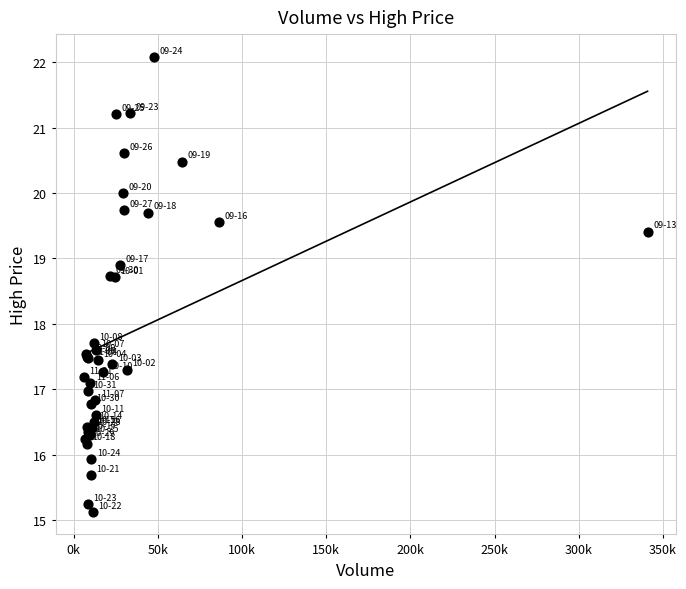

What Y value in the scatter plot is closest to 18?

17.7